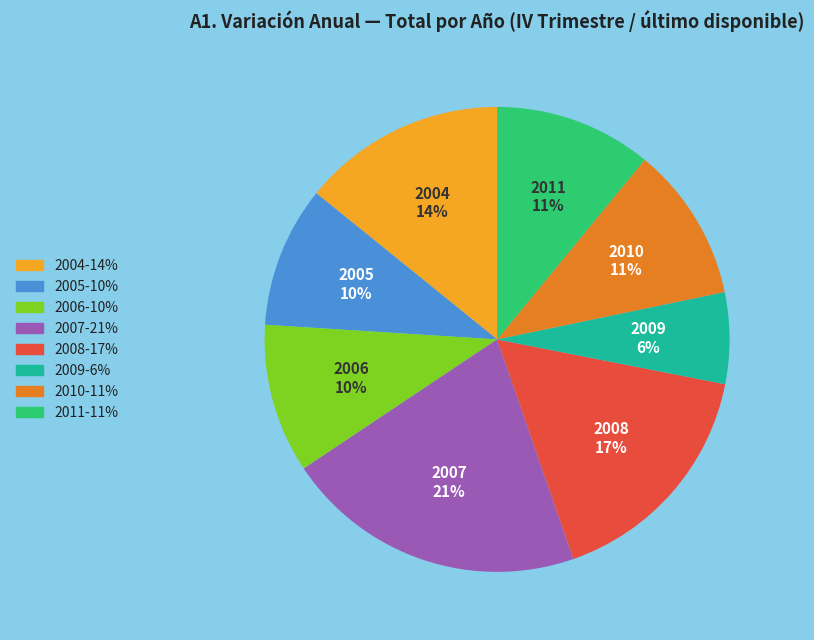

How many segments does this pie chart have?

8